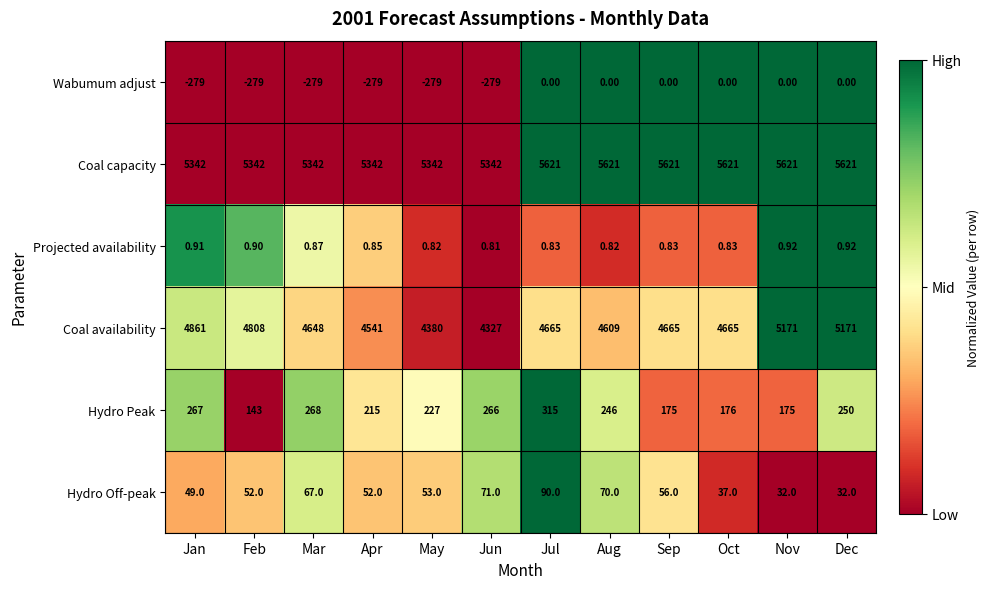

Which series changed the most between May and Sep?

Coal availability